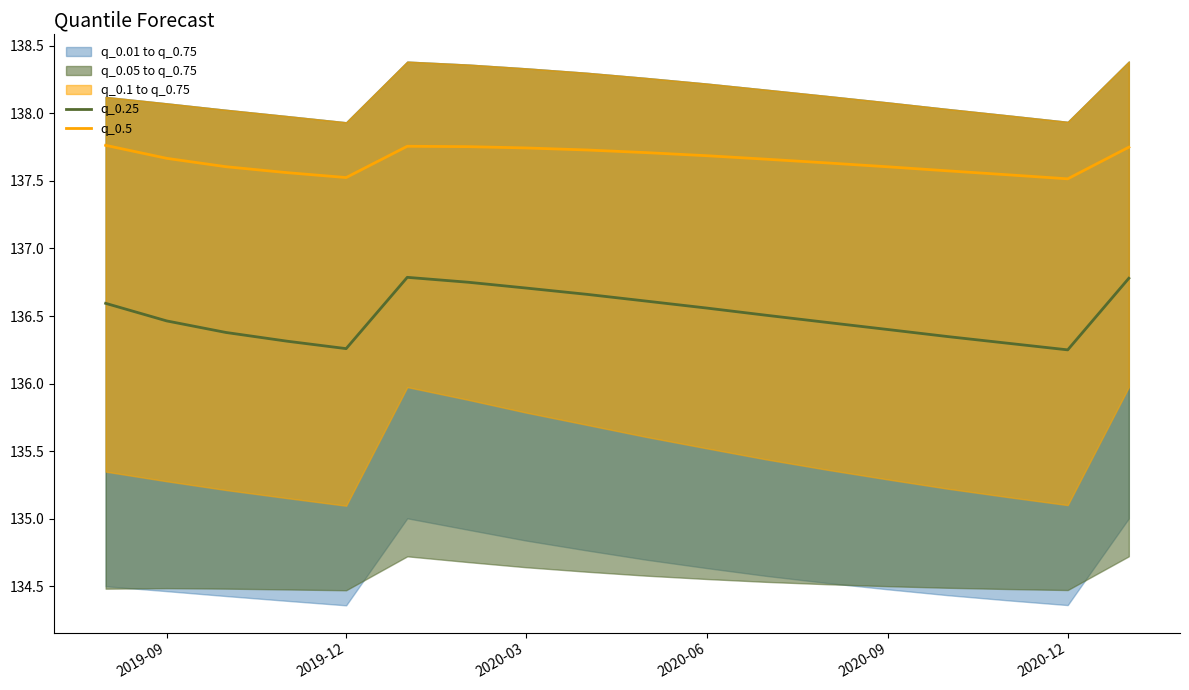

Where is the first local minimum for q_0.5?

2019-12